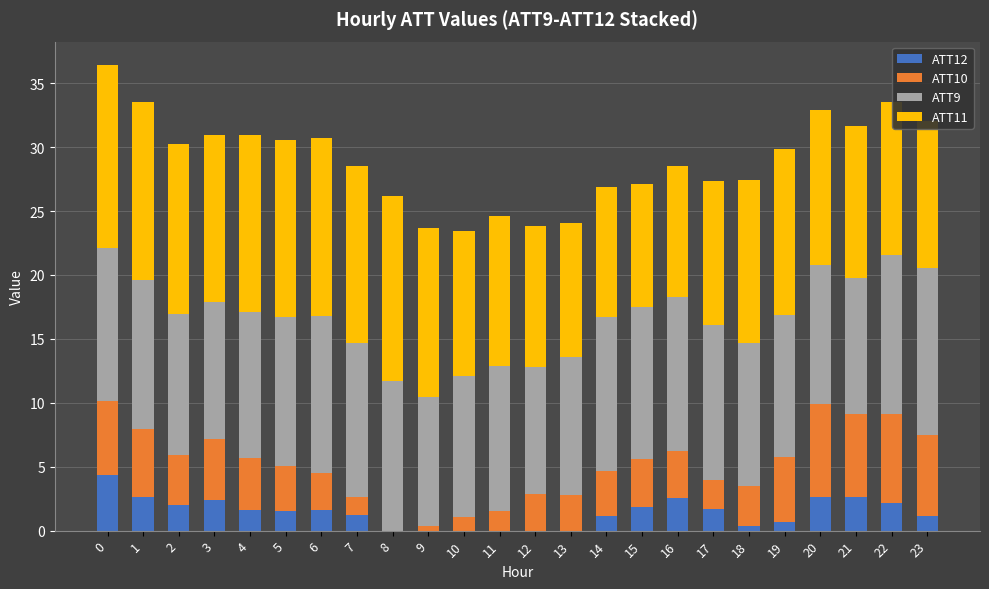

What is the total value across all series at 12?

23.8